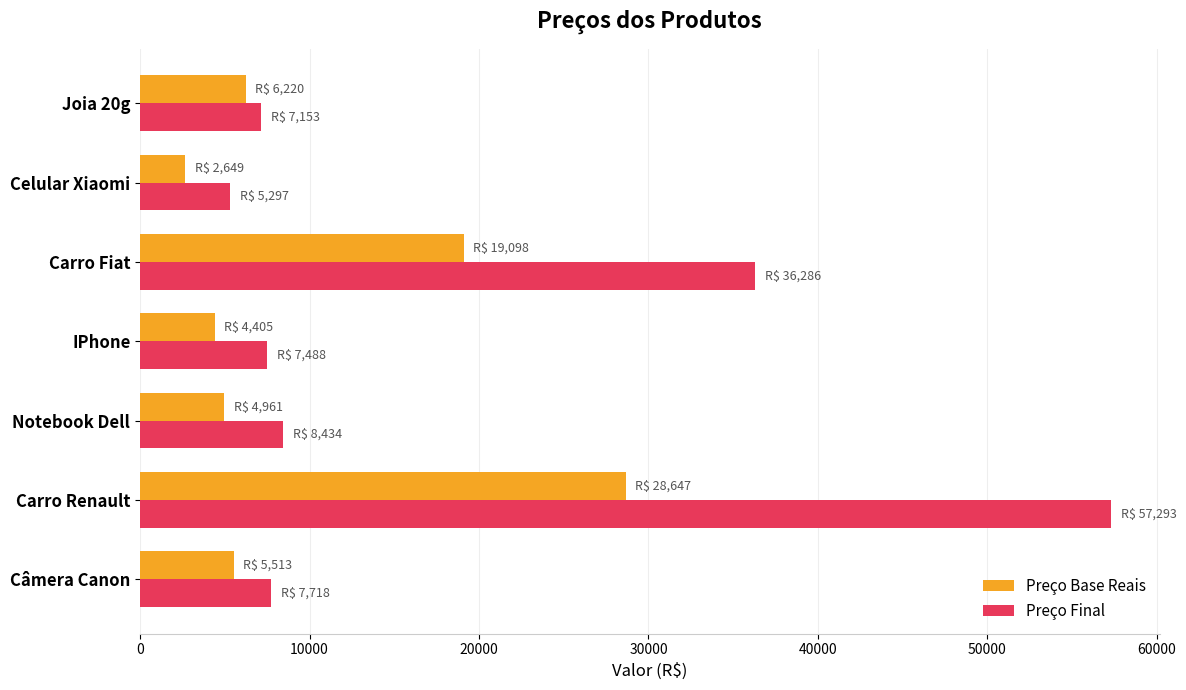

What is the lowest value of the Preço Base Reais series?

2648.7